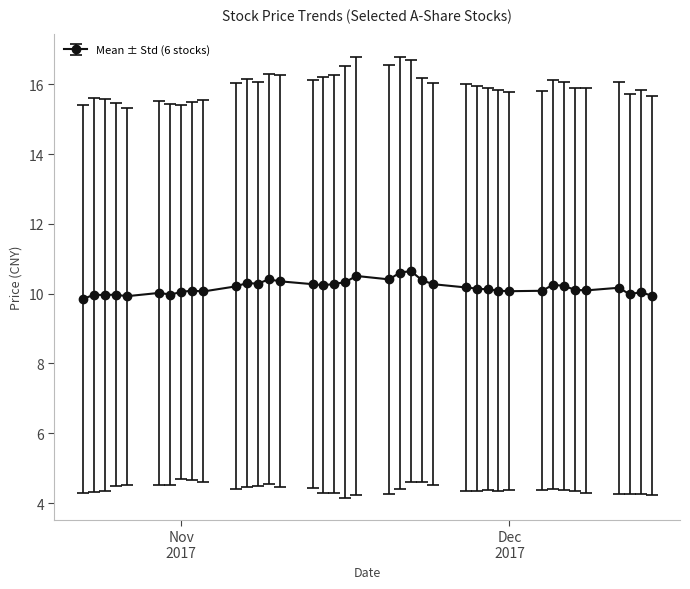

True or false: there are more than 2 points higher than both neighbors.

True